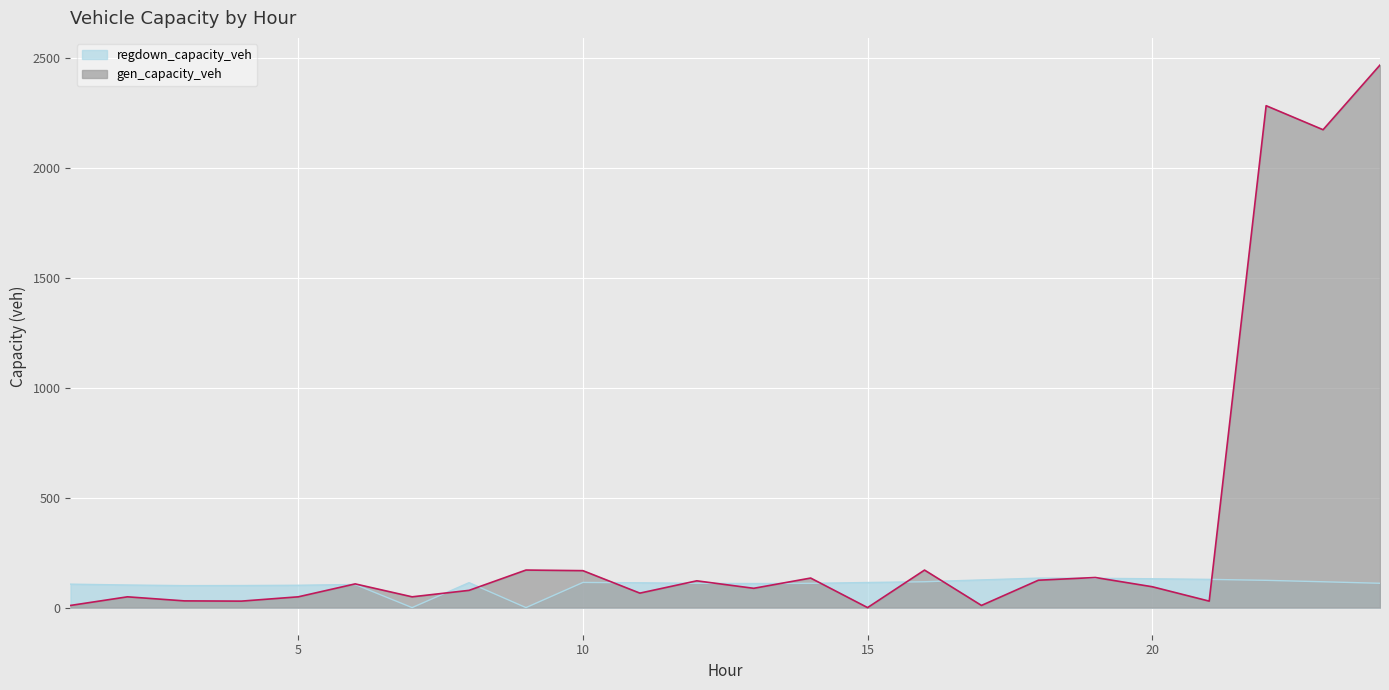

Reading left to right, what are all the values shown in this chart?

gen_capacity_veh: 9.8	49.0	30.5	29.4	49.0	107.7	49.0	78.3	170.7	167.9	65.7	121.7	87.7	134.3	0.0	170.5	9.8	124.5	136.8	94.8	29.4	2281.6	2172.4	2466.6
regdown_capacity_veh: 106.6	102.7	99.8	100.2	101.5	105.1	0.0	113.3	0.0	114.4	112.8	110.4	109.4	110.3	114.0	117.5	125.8	134.0	133.2	131.0	128.3	123.9	117.4	110.6